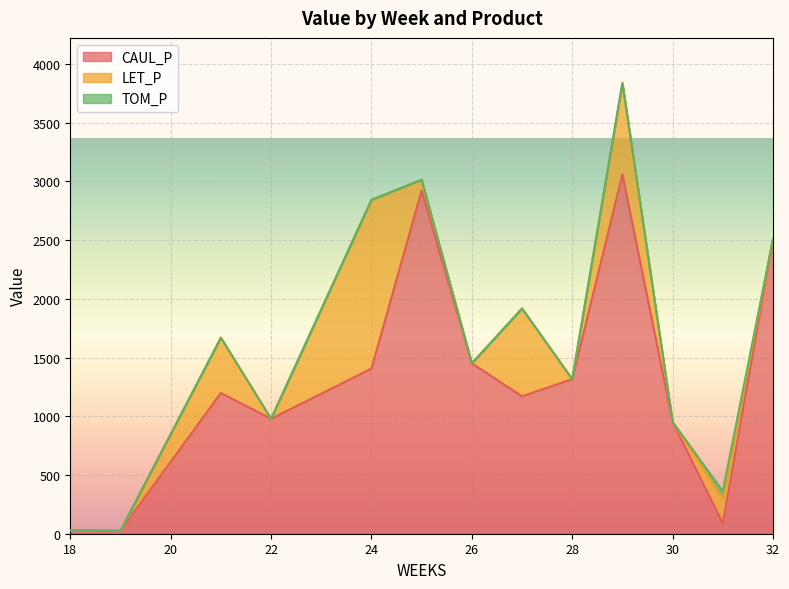

What is the sum of the CAUL_P values at 18 and 22?

1007.6